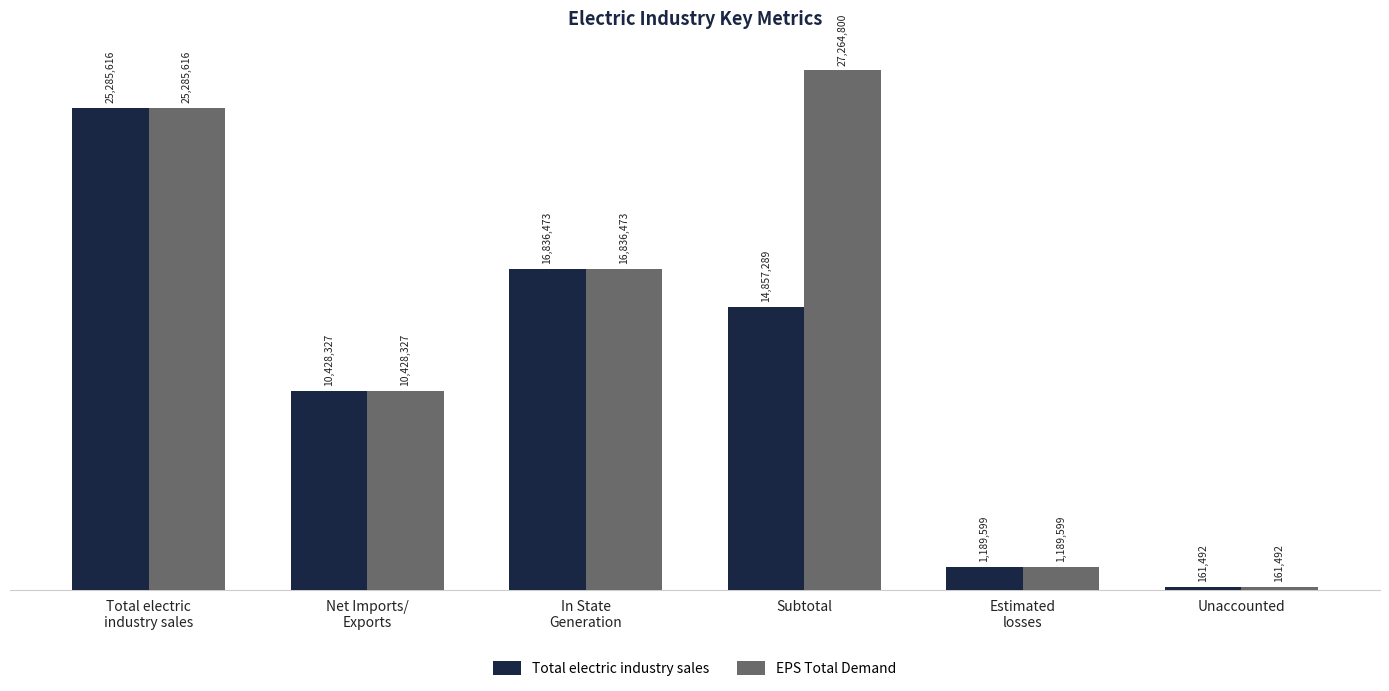

What are all the series names shown in the legend?

Total electric industry sales, EPS Total Demand